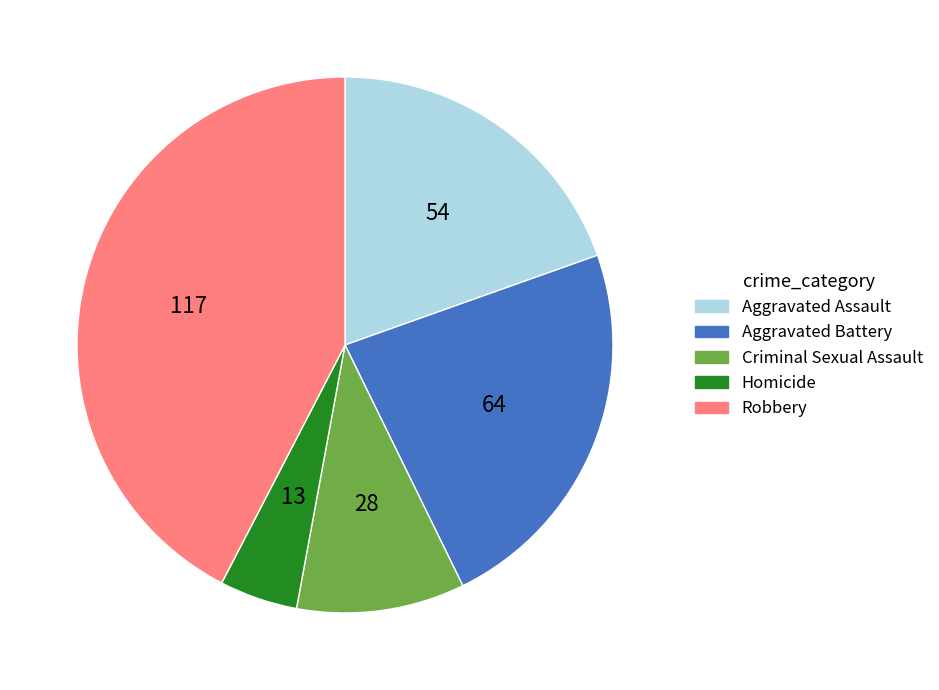

Rank the categories by value from highest to lowest.

Robbery, Aggravated Battery, Aggravated Assault, Criminal Sexual Assault, Homicide